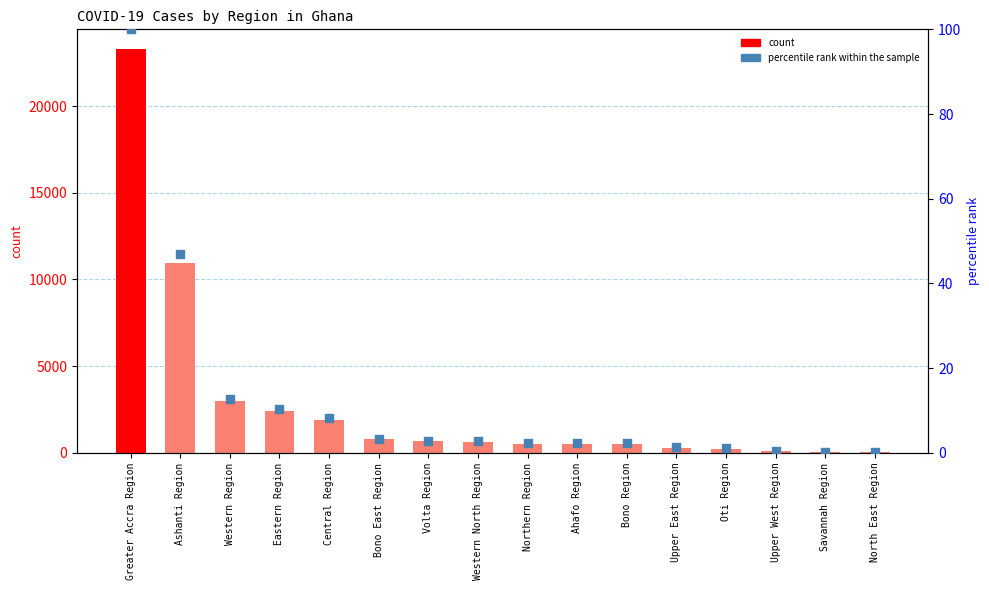

Which series contains the lowest Y value?

Percentile rank within sample